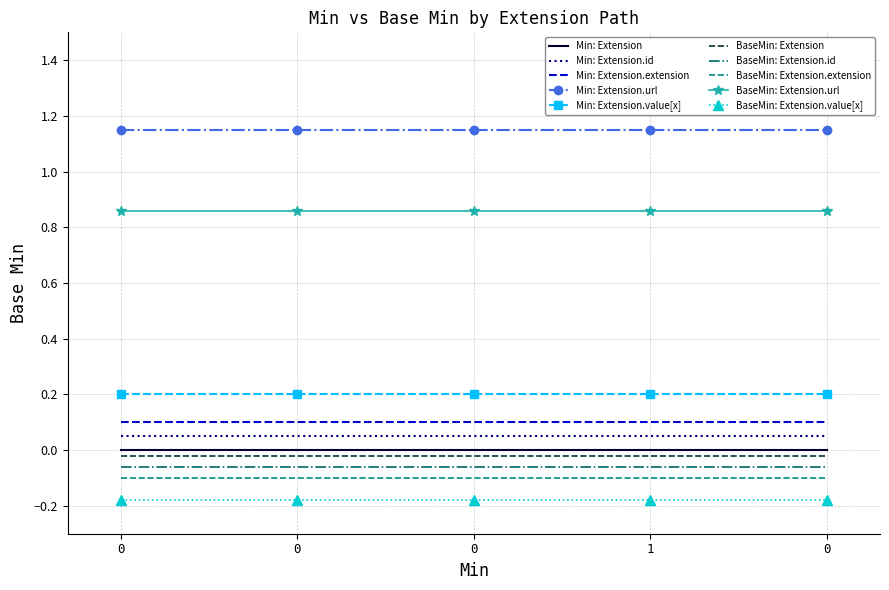

What are all the series names shown in the legend?

Min: Extension, Min: Extension.id, Min: Extension.extension, Min: Extension.url, Min: Extension.value[x], BaseMin: Extension, BaseMin: Extension.id, BaseMin: Extension.extension, BaseMin: Extension.url, BaseMin: Extension.value[x]